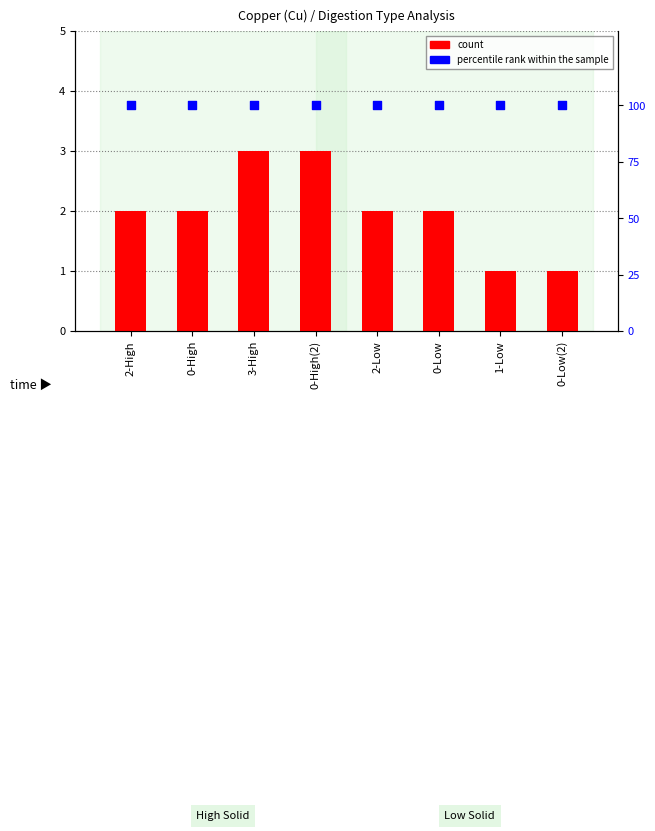

At which category is the sum across all series the highest?

3-High